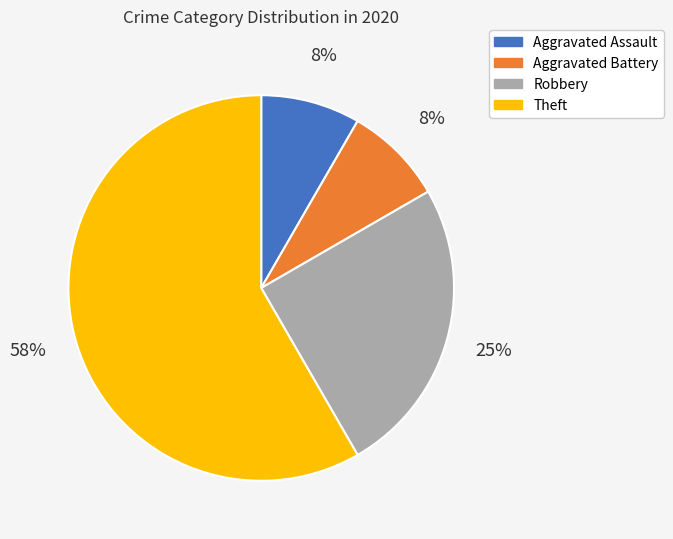

To the nearest percent, what is the average slice percentage?

25%